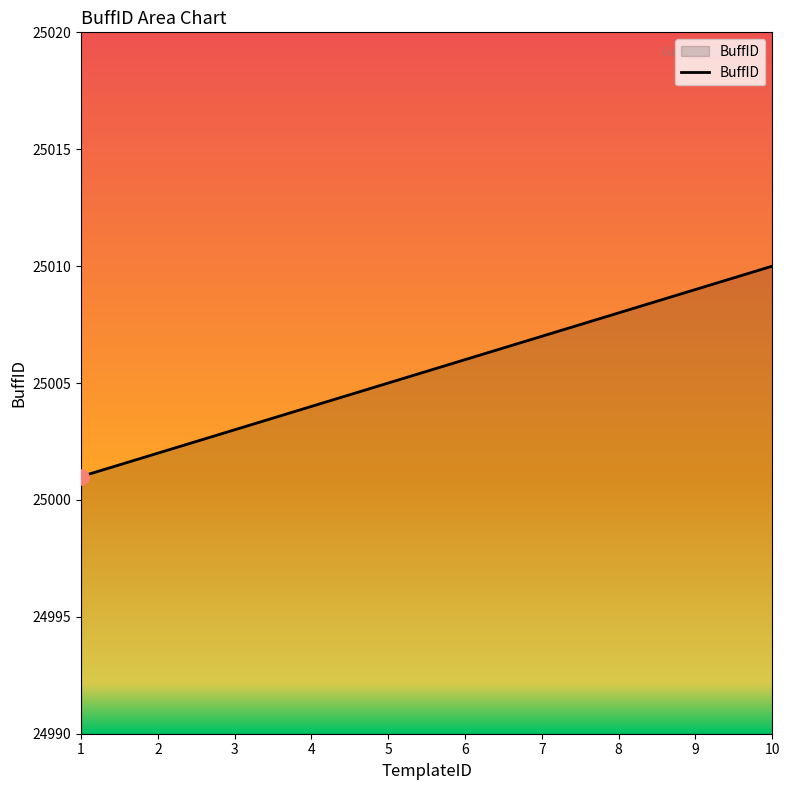

What is the change in value from 2 to 5?

+3